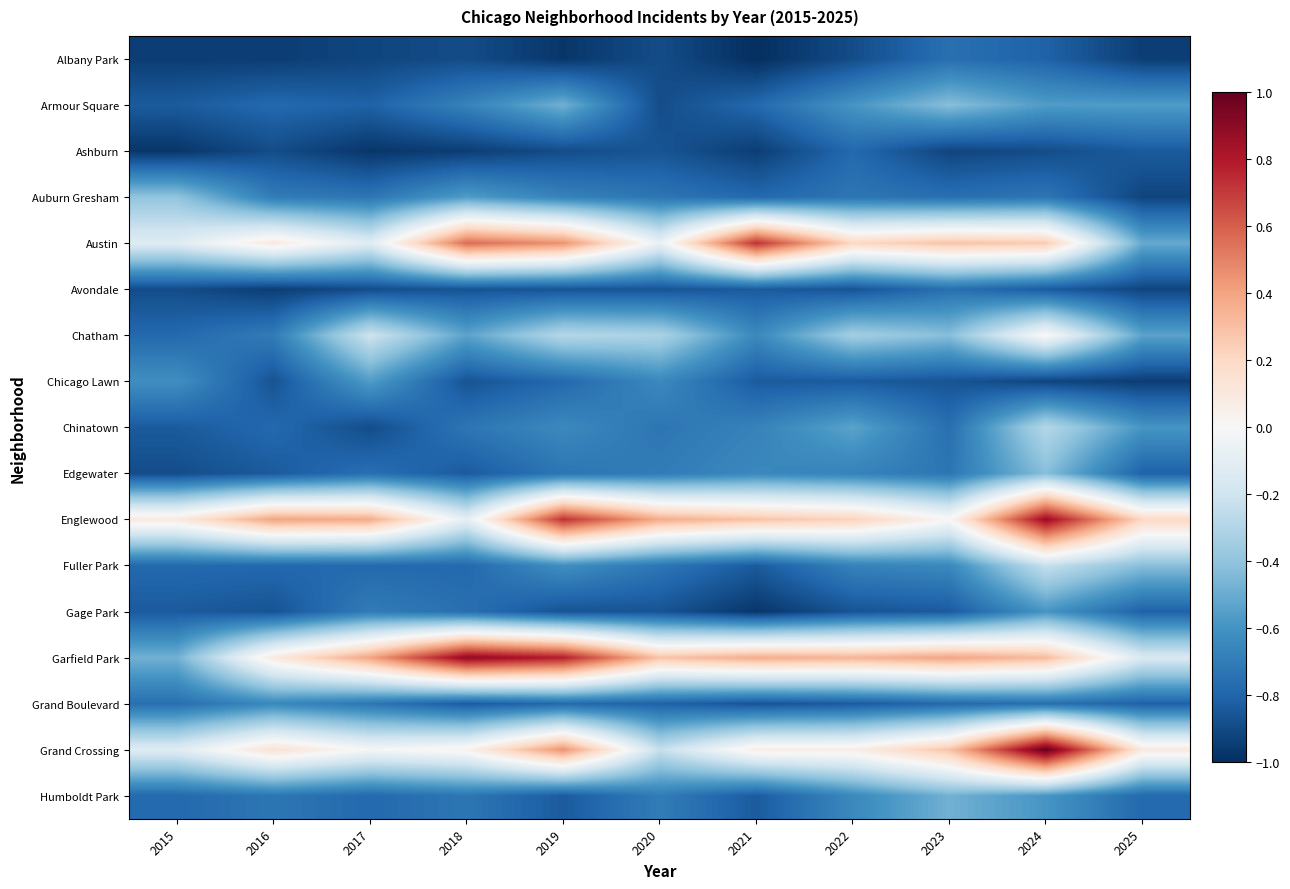

How many distinct data groups are displayed?

17